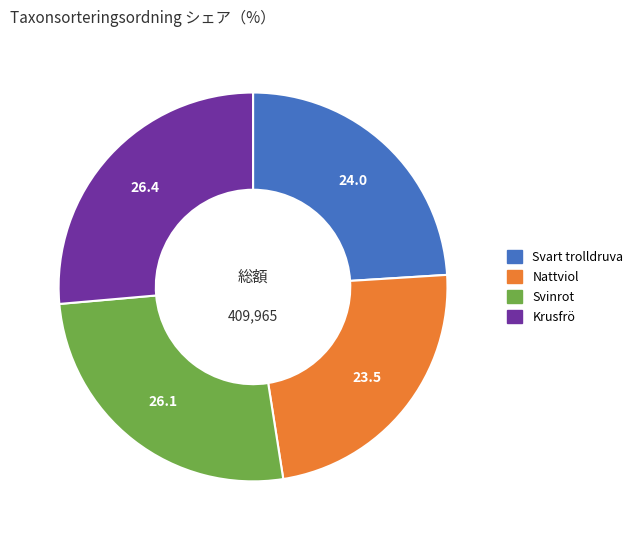

Does any single category account for the majority?

No